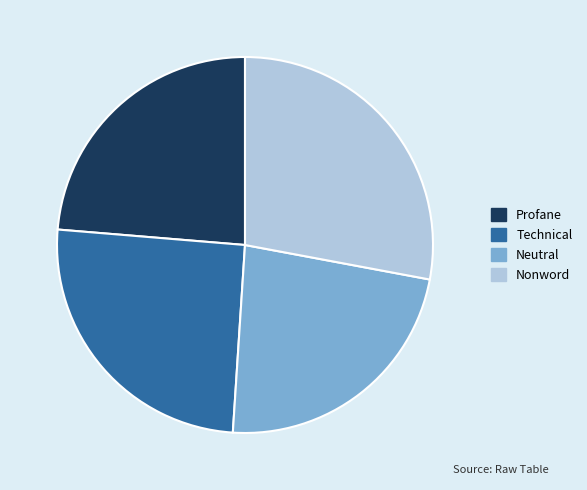

What is the ratio of the value at Neutral to the value at Nonword?

0.8